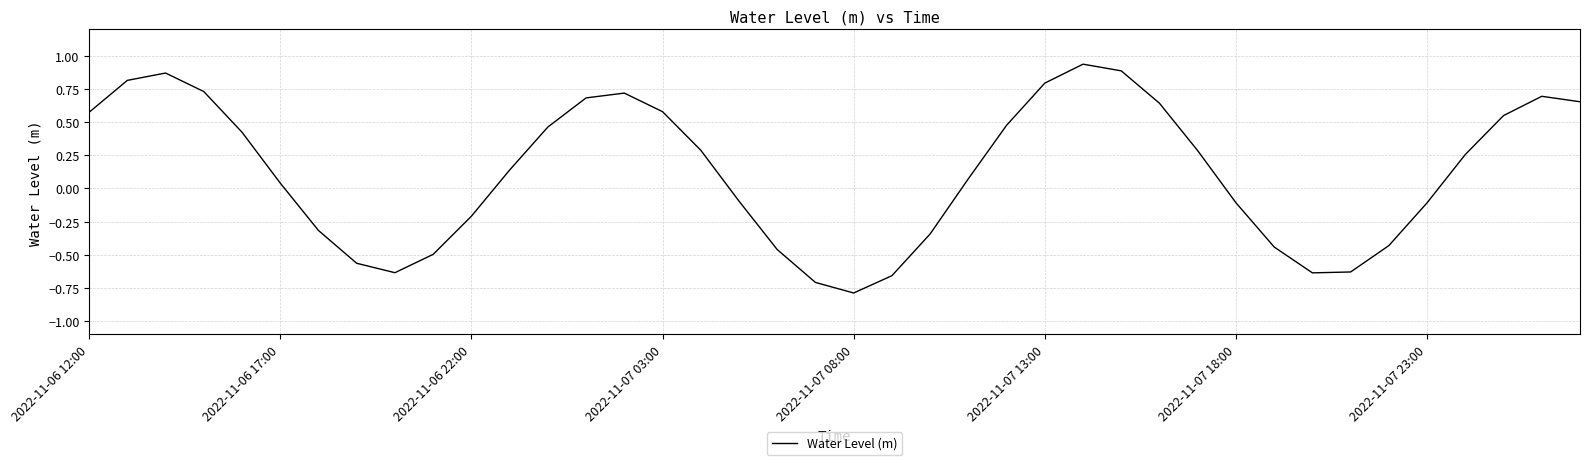

What is the smallest value displayed?

-0.8